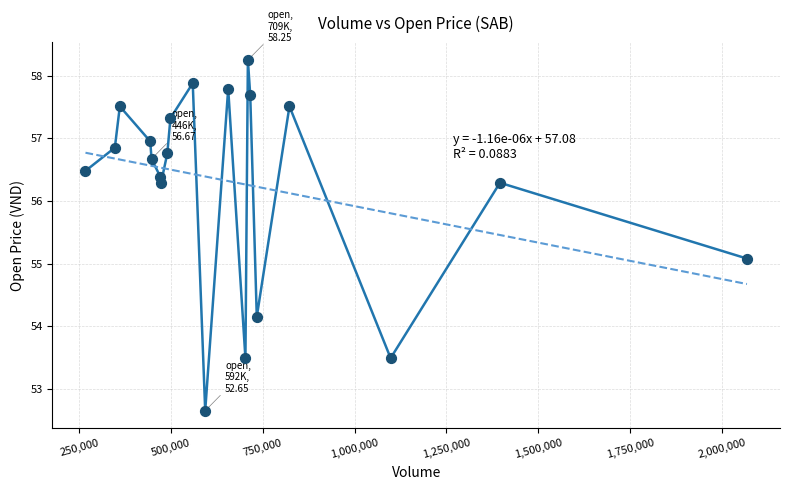

What Y value in the scatter plot is closest to 55?

55.1